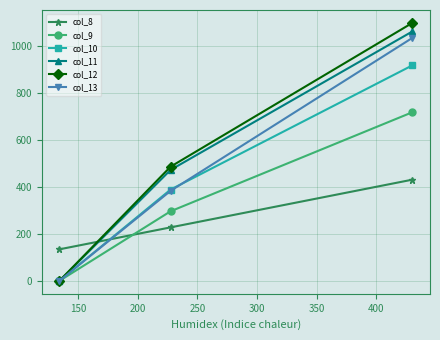

Reading right to left, what are all the values shown in this chart?

col_8: 430.3	227.5	134.2
col_9: 716.9	295.9	0.0
col_10: 916.2	388.1	0.0
col_11: 1060.3	471.7	0.0
col_12: 1096.7	485.4	0.0
col_13: 1032.9	382.7	0.0